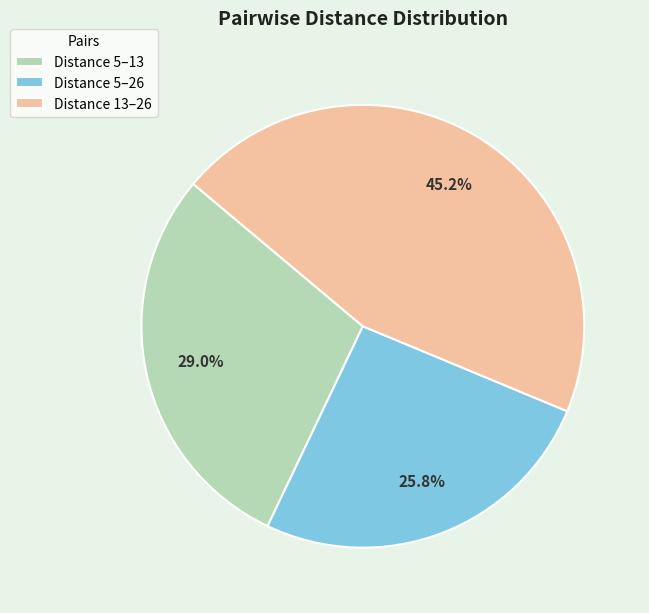

Count the number of slices in the pie.

3